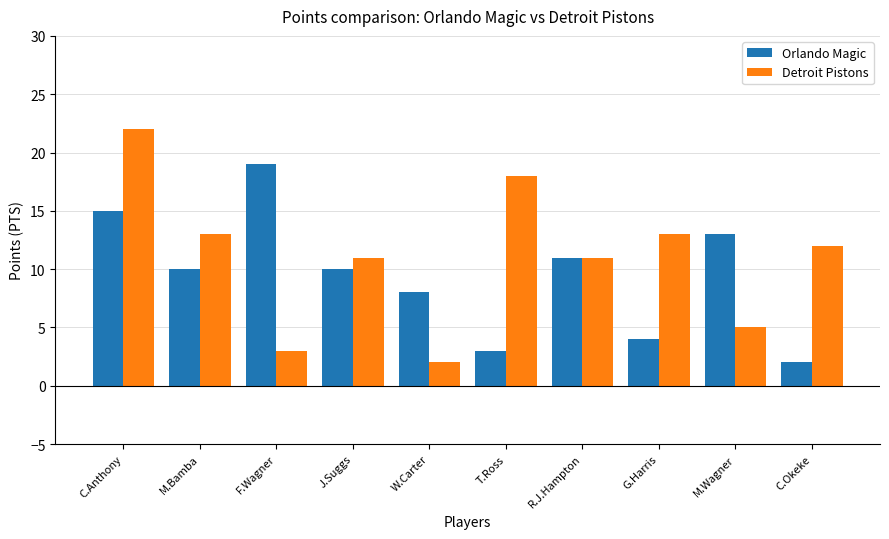

Reading left to right, transcribe all the data shown in this chart.

Orlando Magic: 15	10	19	10	8	3	11	4	13	2
Detroit Pistons: 22	13	3	11	2	18	11	13	5	12